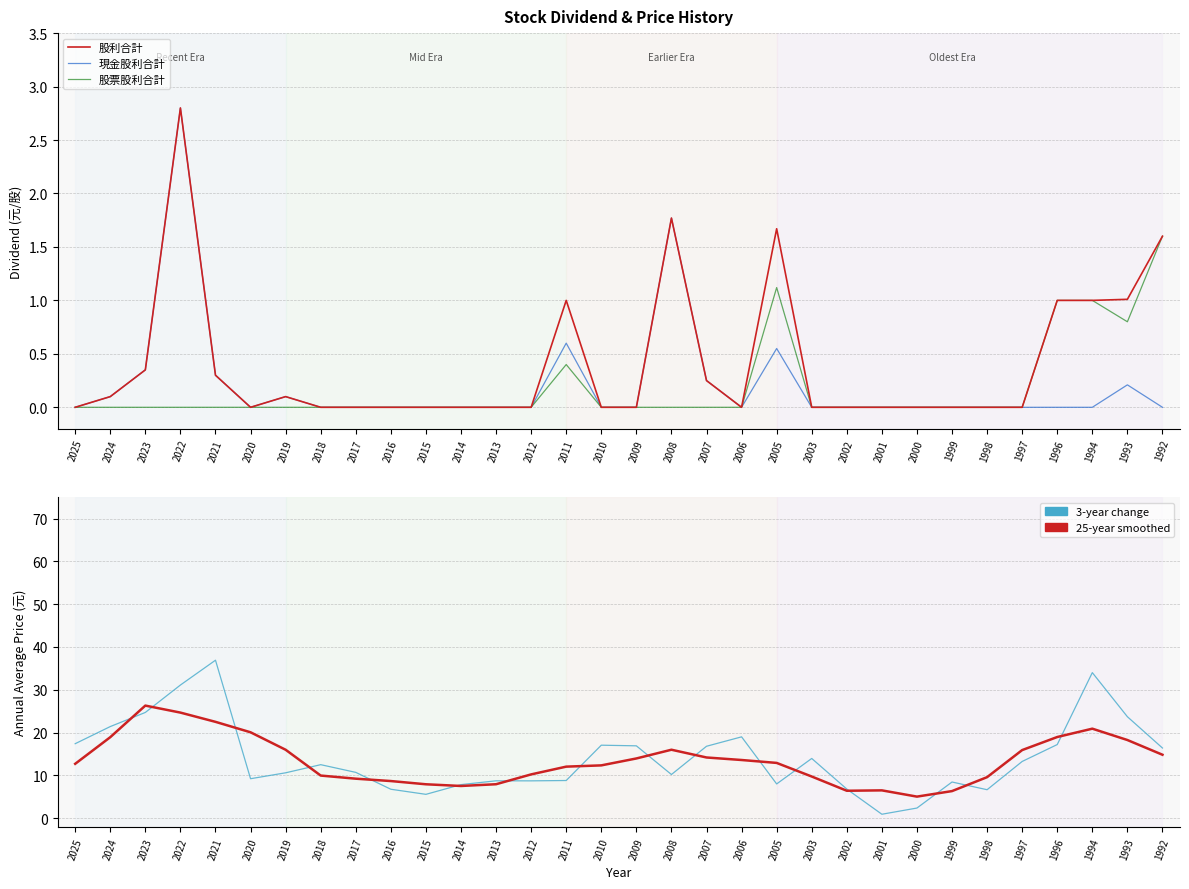

True or false: 現金股利合計 and 年均價 (3-year change) intersect in this chart.

False